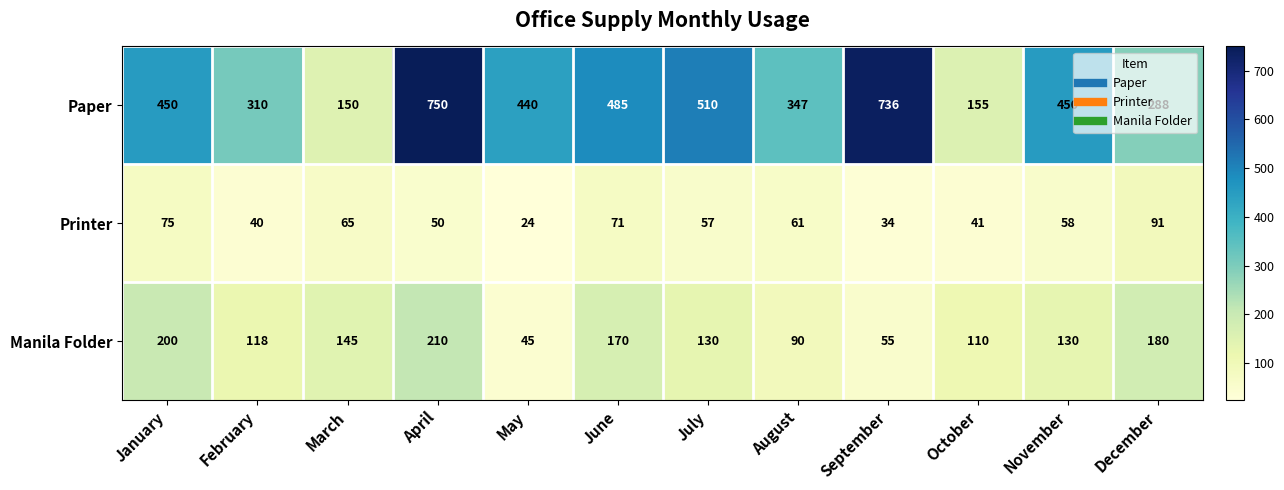

At which label is Printer closest to 57?

July